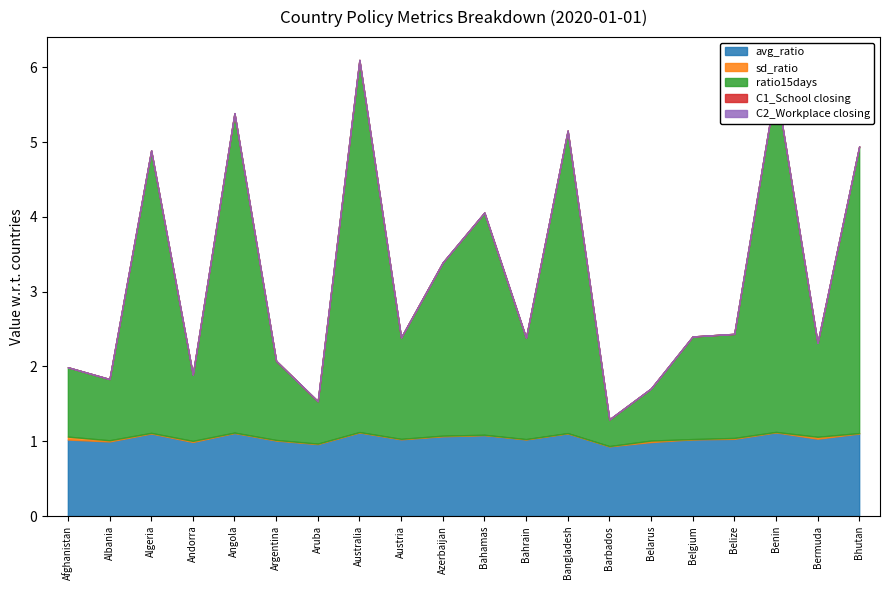

Which series changed the most between Azerbaijan and Bangladesh?

ratio15days